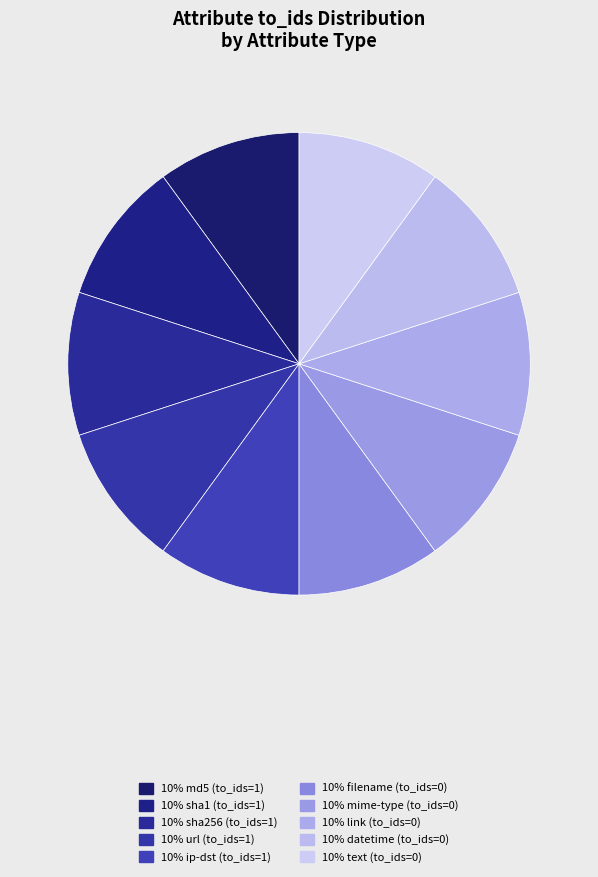

Which slice is the largest?

md5